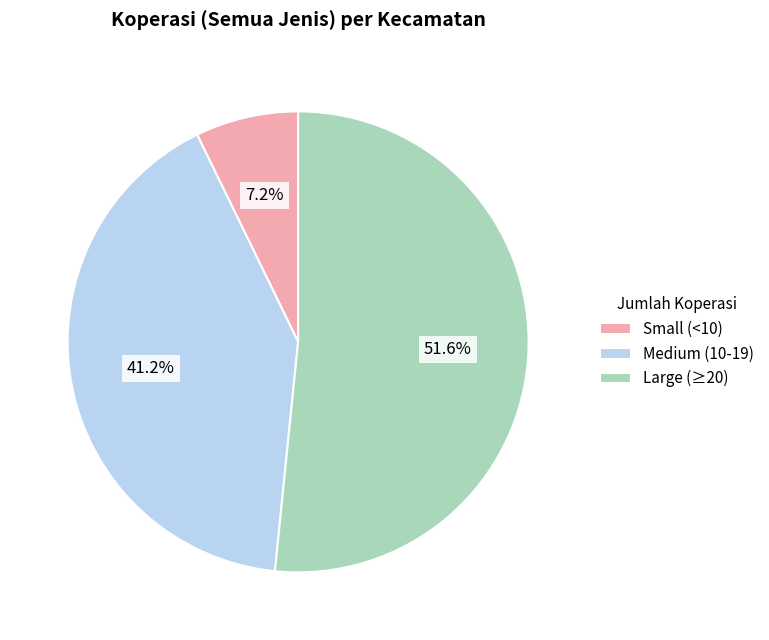

How many segments does this pie chart have?

3